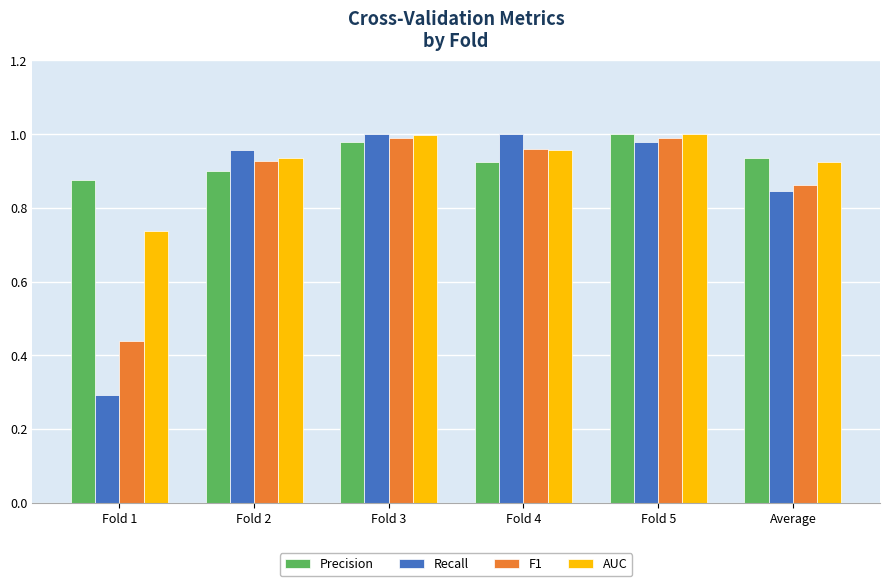

Which category has the lowest value in the F1 series?

Fold 1